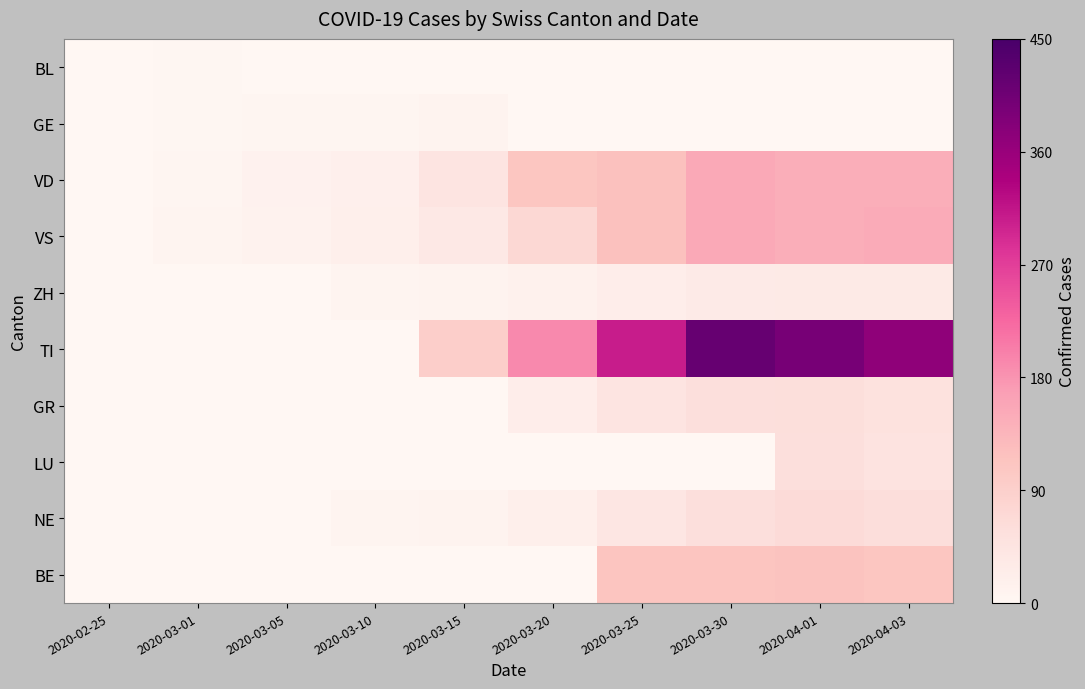

Which has a higher value, 2020-04-01 or 2020-02-25?

2020-02-25